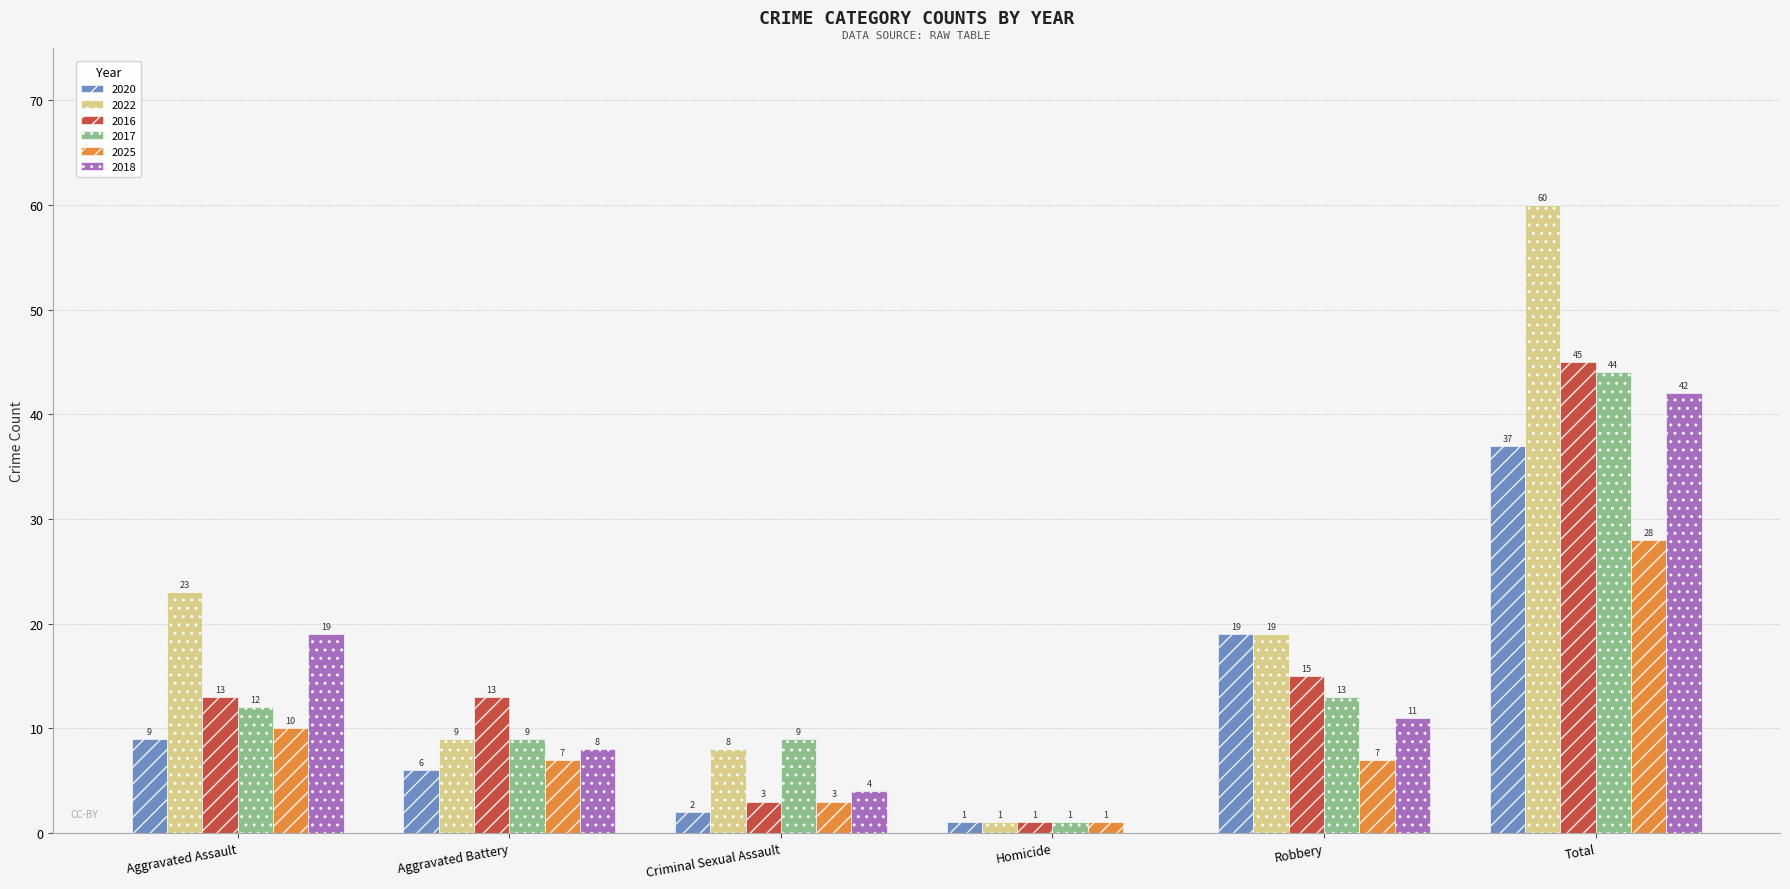

True or false: 2018 has a value of 2 at Aggravated Battery.

False